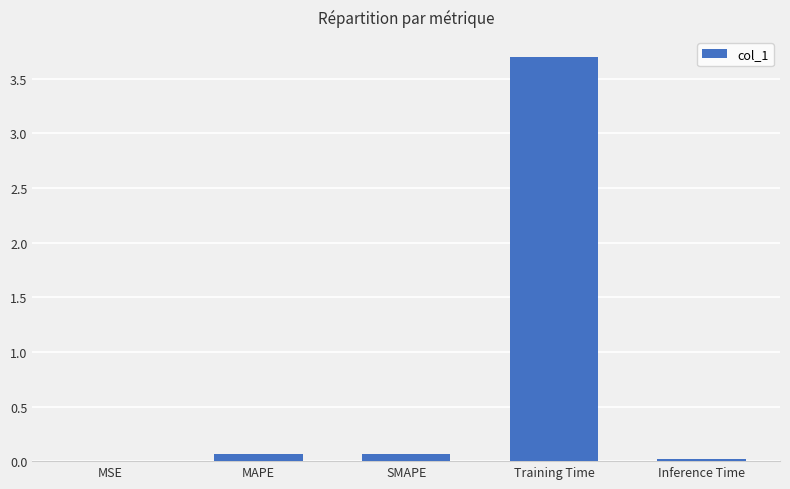

What is the sum of all values?

3.8